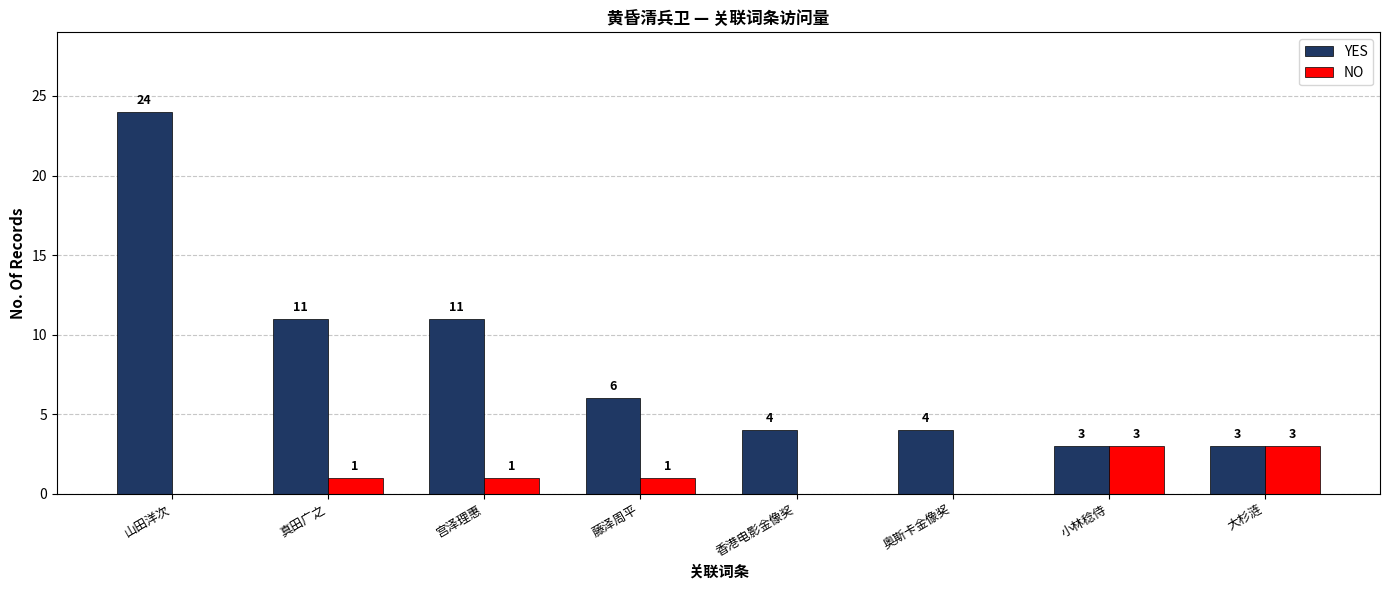

Where does the YES series first go above 6?

山田洋次